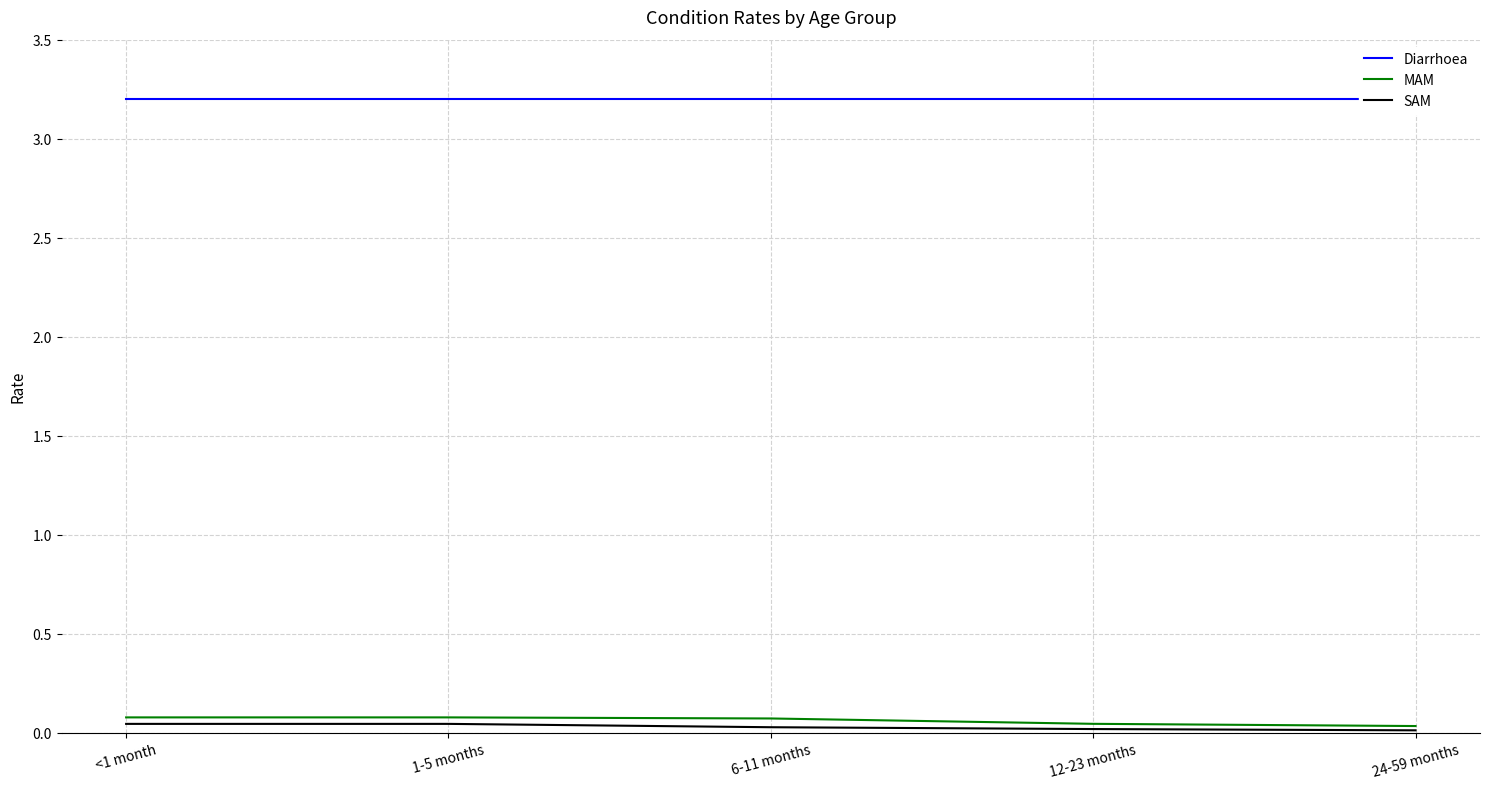

Which category has the lowest value in the Diarrhoea series?

<1 month